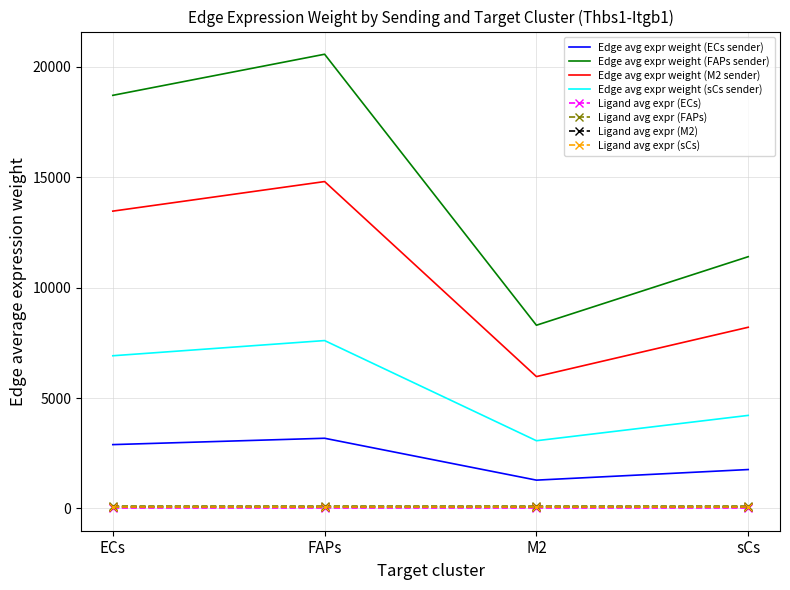

What are all the series names shown in the legend?

Edge avg expr weight (ECs sender), Edge avg expr weight (FAPs sender), Edge avg expr weight (M2 sender), Edge avg expr weight (sCs sender), Ligand avg expr (ECs), Ligand avg expr (FAPs), Ligand avg expr (M2), Ligand avg expr (sCs)